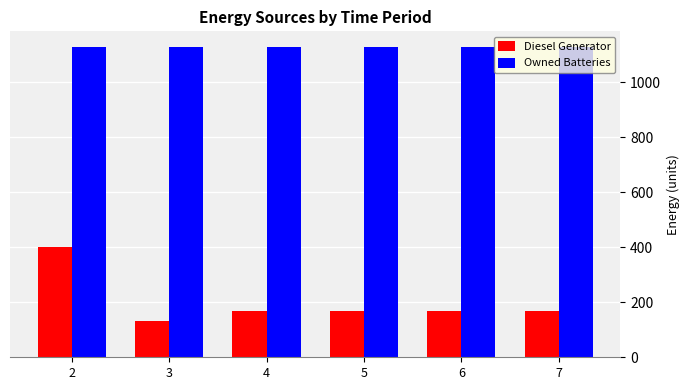

Read the Diesel Generator value at 2.

400